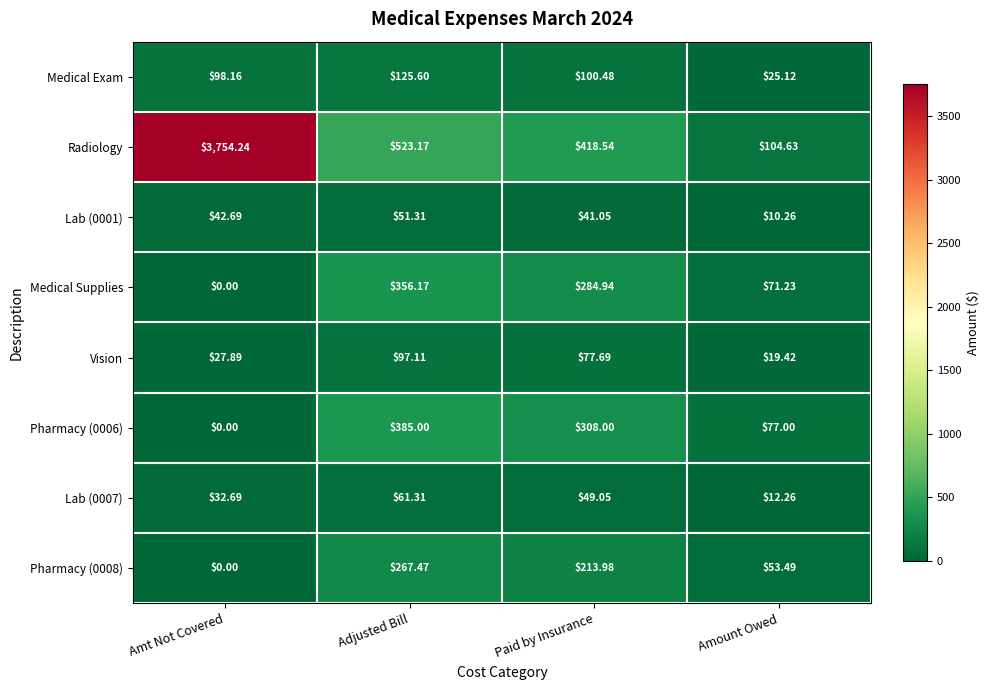

At which category does the chart reach its peak across all series?

Amt Not Covered